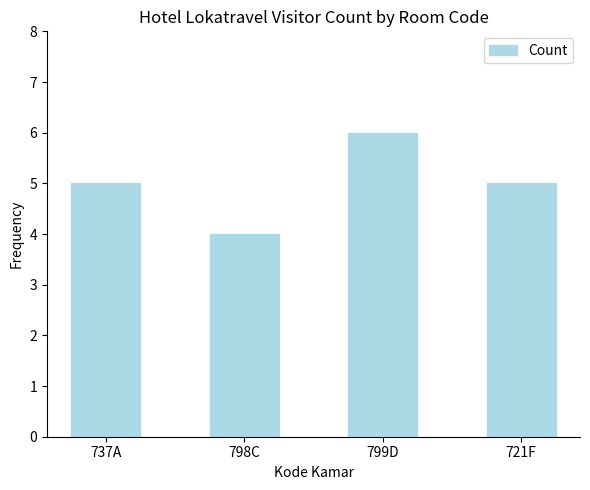

Reading left to right, extract all data points from this chart.

5	4	6	5